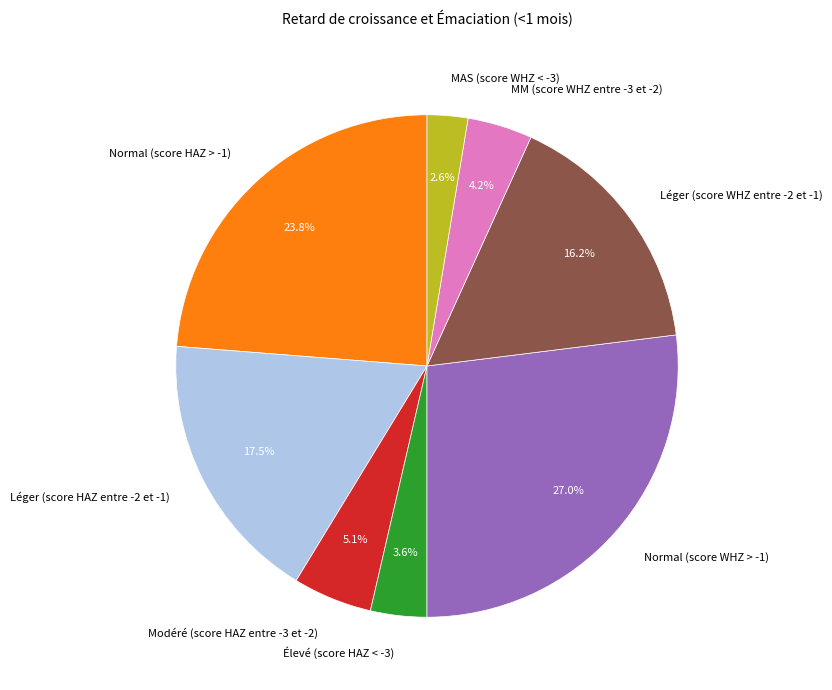

To the nearest percent, what is the difference between the MM (score WHZ entre -3 et -2) and Normal (score HAZ > -1) slice percentages?

20%